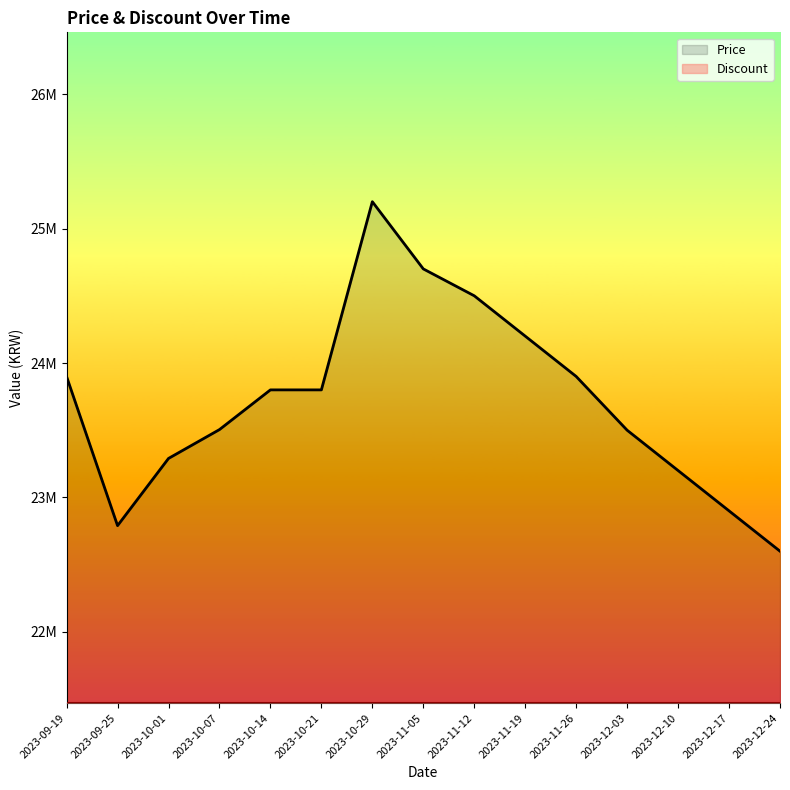

At which label does the data first exceed 23800000?

2023-09-19